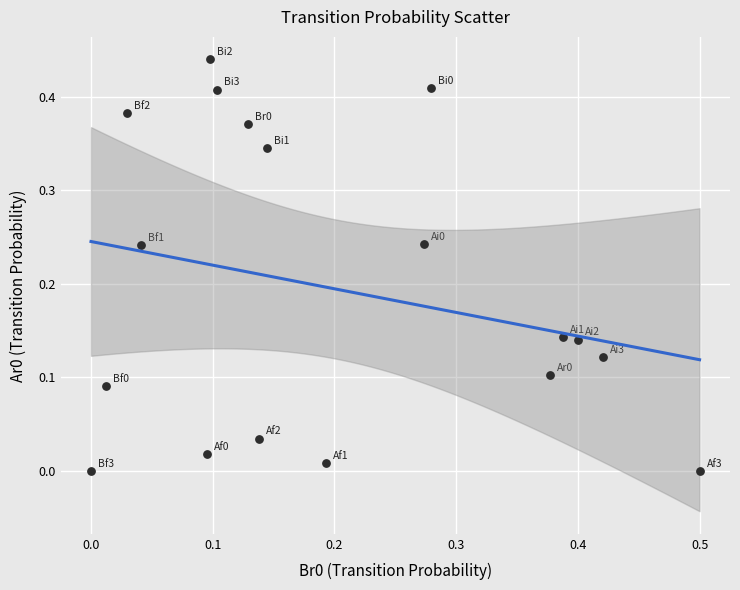

What is the range of X values (max minus min)?

0.5